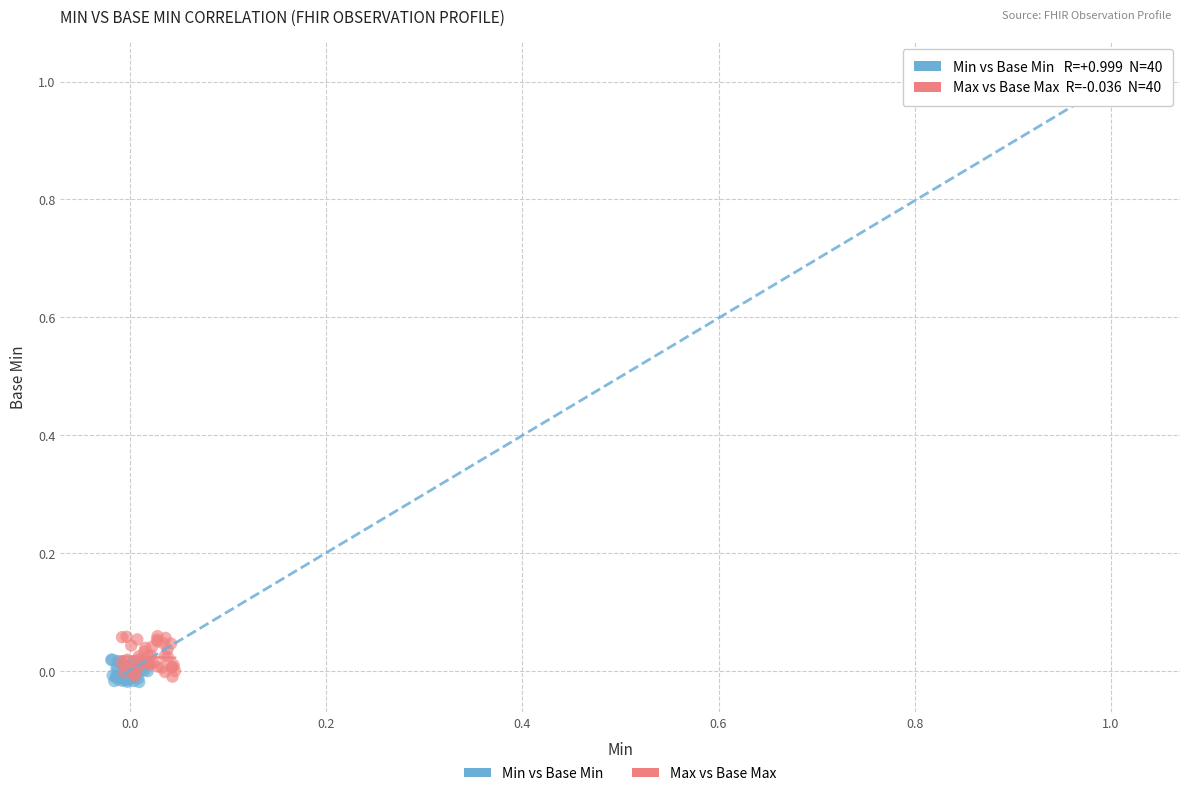

Which series has the largest Y range (max minus min)?

Min vs Base Min